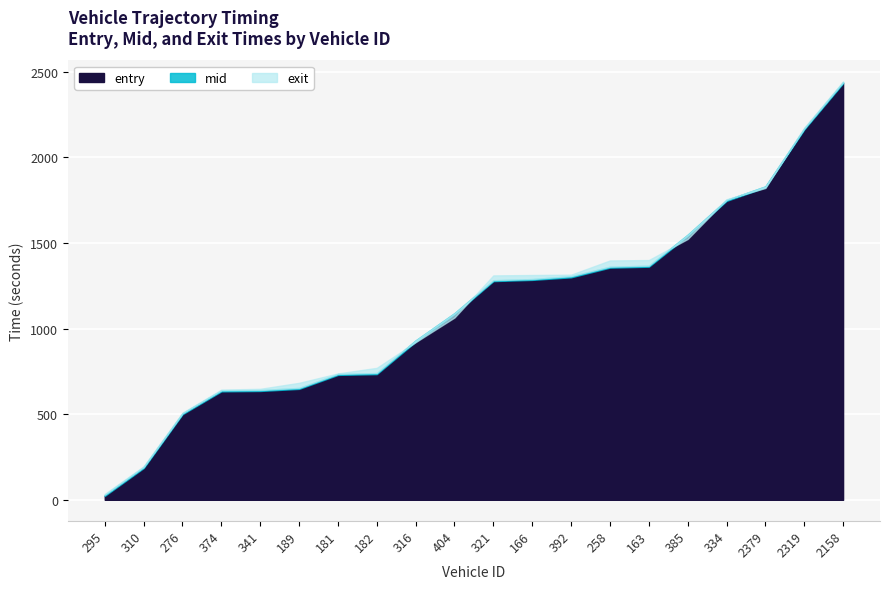

Which category has the lowest value across all series?

295